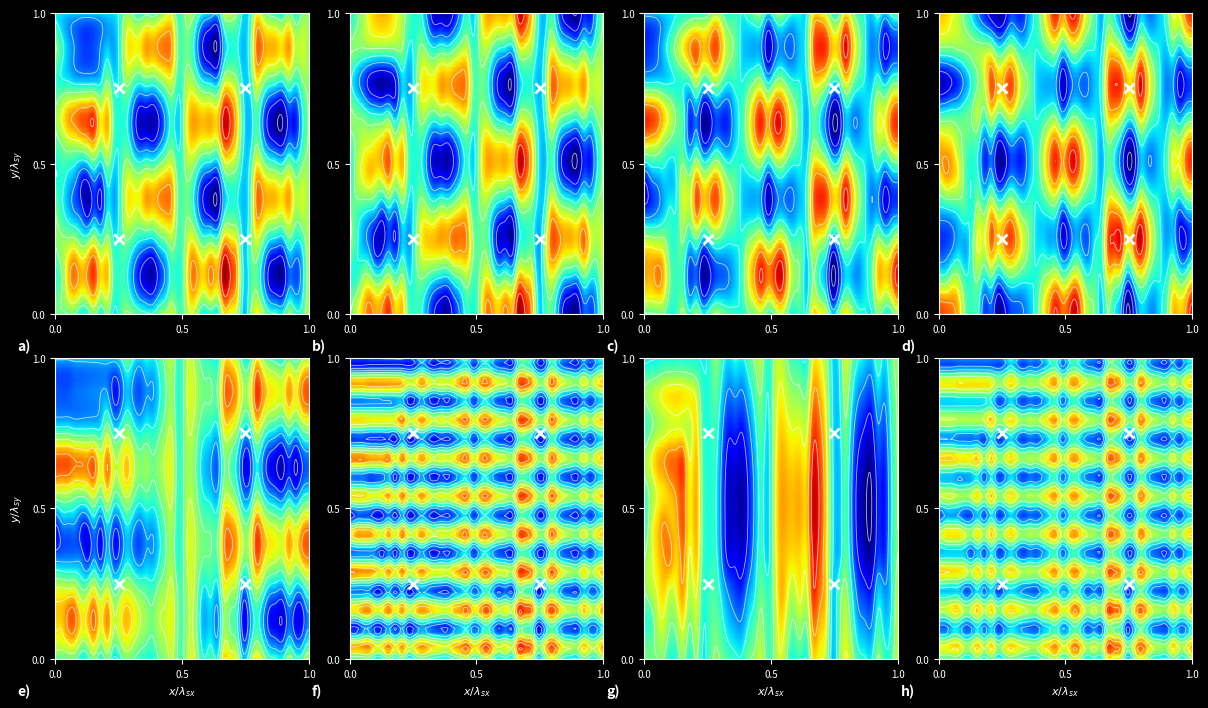

Reading right to left, list all the values displayed in this chart.

row0: 39=0.7	38=0.4	37=0.4	36=0.6	35=0.3	34=0.3	33=0.3	32=0.6	31=0.8	30=0.5	29=0.2	28=0.7	27=0.8	26=0.9	25=0.3	24=0.4	23=0.3	22=0.5	21=0.8	20=0.5	19=0.4	18=0.7	17=0.6	16=0.5	15=0.3	14=0.3	13=0.4	12=0.5	11=0.6	10=0.4	9=0.2	8=0.6	7=0.3	6=0.6	5=0.4	4=0.3	3=0.5	2=0.5	1=0.5	0=0.5
row1: 39=0.7	38=0.4	37=0.4	36=0.6	35=0.3	34=0.3	33=0.3	32=0.6	31=0.8	30=0.5	29=0.2	28=0.7	27=0.8	26=0.9	25=0.3	24=0.4	23=0.3	22=0.5	21=0.8	20=0.5	19=0.4	18=0.7	17=0.6	16=0.5	15=0.3	14=0.3	13=0.4	12=0.5	11=0.6	10=0.4	9=0.2	8=0.6	7=0.3	6=0.6	5=0.4	4=0.3	3=0.5	2=0.5	1=0.3	0=0.3
row2: 39=0.7	38=0.4	37=0.4	36=0.6	35=0.3	34=0.3	33=0.3	32=0.6	31=0.8	30=0.5	29=0.2	28=0.7	27=0.8	26=0.9	25=0.3	24=0.4	23=0.3	22=0.5	21=0.8	20=0.5	19=0.4	18=0.7	17=0.6	16=0.5	15=0.3	14=0.3	13=0.4	12=0.5	11=0.6	10=0.4	9=0.2	8=0.6	7=0.3	6=0.6	5=0.4	4=0.3	3=0.5	2=0.5	1=0.5	0=0.5
row3: 39=0.6	38=0.5	37=0.2	36=0.4	35=0.2	34=0.2	33=0.3	32=0.5	31=0.8	30=0.3	29=0.2	28=0.6	27=0.8	26=0.8	25=0.2	24=0.3	23=0.3	22=0.5	21=0.7	20=0.6	19=0.3	18=0.7	17=0.6	16=0.4	15=0.3	14=0.3	13=0.2	12=0.4	11=0.6	10=0.3	9=0.3	8=0.6	7=0.3	6=0.5	5=0.3	4=0.5	3=0.5	2=0.5	1=0.5	0=0.5
row4: 39=0.6	38=0.5	37=0.2	36=0.4	35=0.2	34=0.2	33=0.3	32=0.5	31=0.8	30=0.3	29=0.2	28=0.6	27=0.8	26=0.8	25=0.2	24=0.3	23=0.3	22=0.5	21=0.7	20=0.6	19=0.3	18=0.7	17=0.6	16=0.4	15=0.3	14=0.3	13=0.2	12=0.4	11=0.6	10=0.3	9=0.3	8=0.6	7=0.3	6=0.5	5=0.3	4=0.3	3=0.5	2=0.5	1=0.5	0=0.3
row5: 39=0.6	38=0.5	37=0.2	36=0.4	35=0.2	34=0.2	33=0.3	32=0.5	31=0.8	30=0.3	29=0.2	28=0.6	27=0.8	26=0.8	25=0.2	24=0.3	23=0.3	22=0.5	21=0.7	20=0.6	19=0.3	18=0.7	17=0.6	16=0.4	15=0.3	14=0.3	13=0.2	12=0.4	11=0.6	10=0.3	9=0.3	8=0.6	7=0.3	6=0.5	5=0.4	4=0.3	3=0.3	2=0.4	1=0.4	0=0.4
row6: 39=0.6	38=0.5	37=0.2	36=0.4	35=0.2	34=0.2	33=0.3	32=0.5	31=0.8	30=0.3	29=0.2	28=0.6	27=0.8	26=0.8	25=0.2	24=0.3	23=0.3	22=0.5	21=0.7	20=0.6	19=0.3	18=0.7	17=0.6	16=0.4	15=0.3	14=0.3	13=0.2	12=0.4	11=0.6	10=0.3	9=0.3	8=0.6	7=0.3	6=0.6	5=0.5	4=0.5	3=0.5	2=0.6	1=0.6	0=0.6
row7: 39=0.6	38=0.5	37=0.2	36=0.4	35=0.2	34=0.2	33=0.3	32=0.5	31=0.8	30=0.3	29=0.2	28=0.6	27=0.8	26=0.8	25=0.2	24=0.3	23=0.3	22=0.5	21=0.7	20=0.6	19=0.3	18=0.7	17=0.6	16=0.4	15=0.3	14=0.3	13=0.2	12=0.4	11=0.6	10=0.3	9=0.3	8=0.6	7=0.3	6=0.3	5=0.3	4=0.3	3=0.3	2=0.3	1=0.3	0=0.3
row8: 39=0.6	38=0.5	37=0.2	36=0.4	35=0.2	34=0.2	33=0.3	32=0.5	31=0.8	30=0.3	29=0.2	28=0.6	27=0.8	26=0.8	25=0.2	24=0.3	23=0.3	22=0.5	21=0.7	20=0.6	19=0.3	18=0.7	17=0.6	16=0.4	15=0.3	14=0.3	13=0.2	12=0.4	11=0.6	10=0.3	9=0.3	8=0.6	7=0.6	6=0.6	5=0.6	4=0.6	3=0.6	2=0.6	1=0.6	0=0.6
row9: 39=0.6	38=0.5	37=0.2	36=0.4	35=0.2	34=0.2	33=0.3	32=0.5	31=0.8	30=0.3	29=0.2	28=0.6	27=0.8	26=0.8	25=0.2	24=0.3	23=0.3	22=0.5	21=0.7	20=0.6	19=0.3	18=0.7	17=0.6	16=0.4	15=0.3	14=0.3	13=0.2	12=0.4	11=0.6	10=0.3	9=0.2	8=0.3	7=0.3	6=0.3	5=0.3	4=0.3	3=0.3	2=0.2	1=0.2	0=0.2